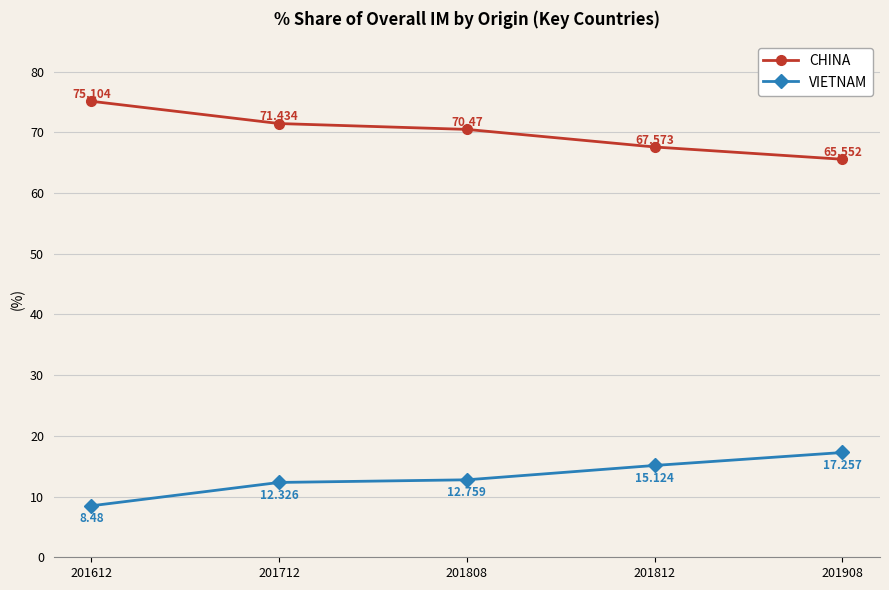

Reading left to right, transcribe all the data shown in this chart.

CHINA: 75.1	71.4	70.5	67.6	65.6
VIETNAM: 8.5	12.3	12.8	15.1	17.3